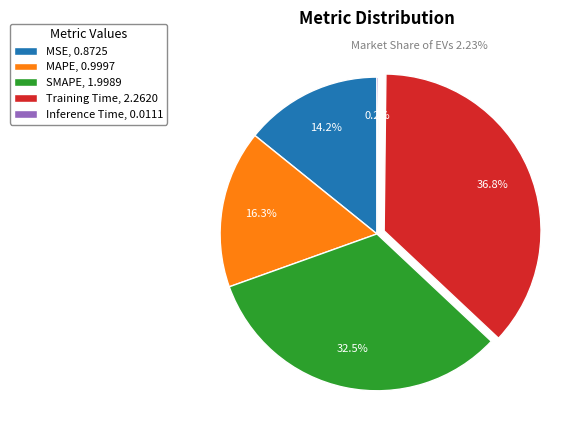

Does any single category account for the majority?

No